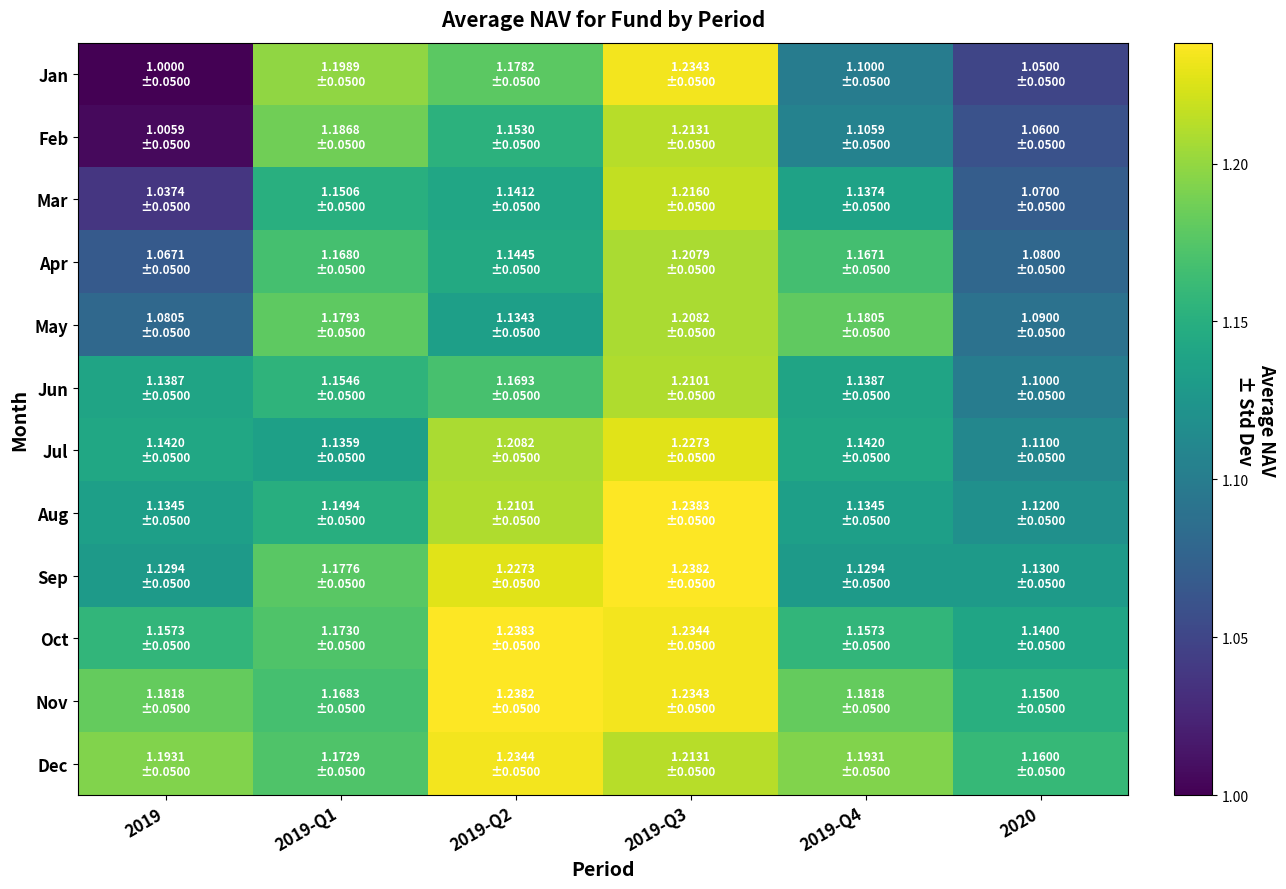

How many data points does each series have?

6